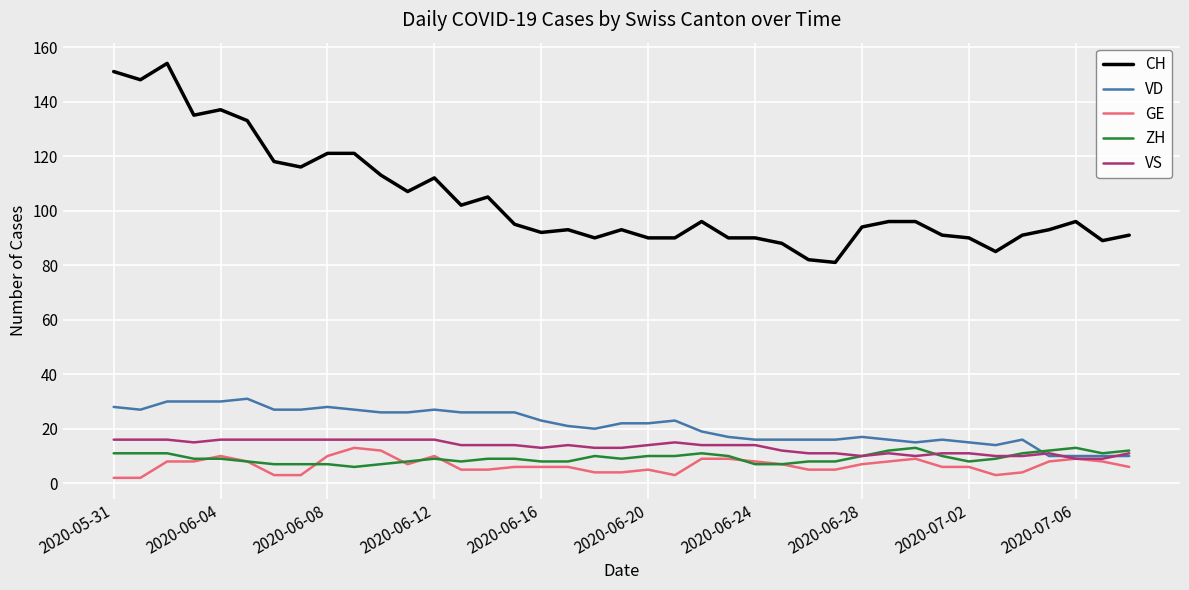

Which series has the widest spread of values?

CH